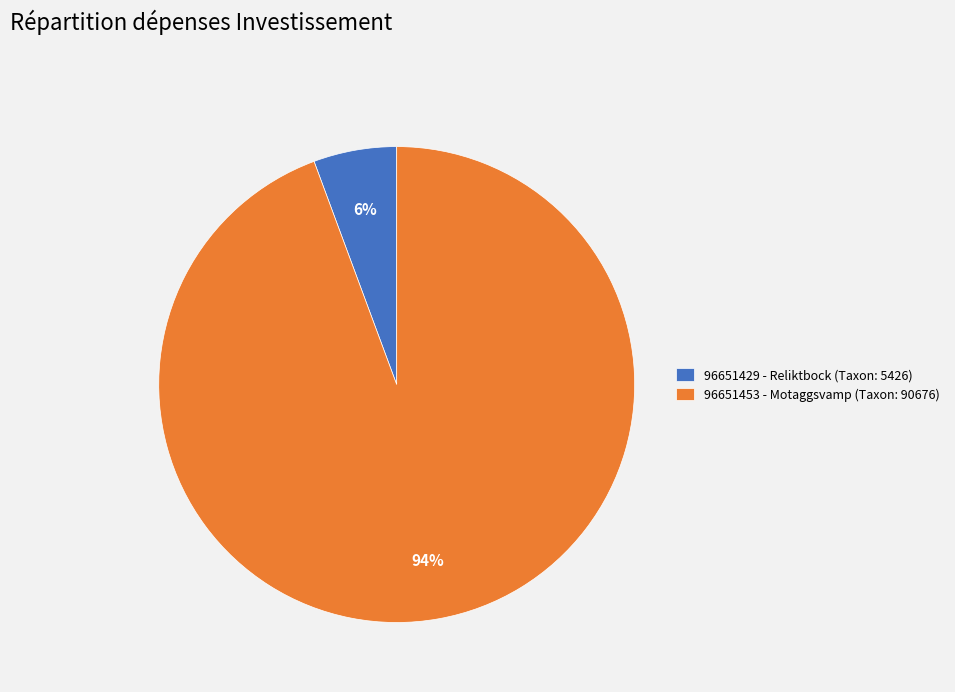

What is the largest slice in the pie chart?

96651453